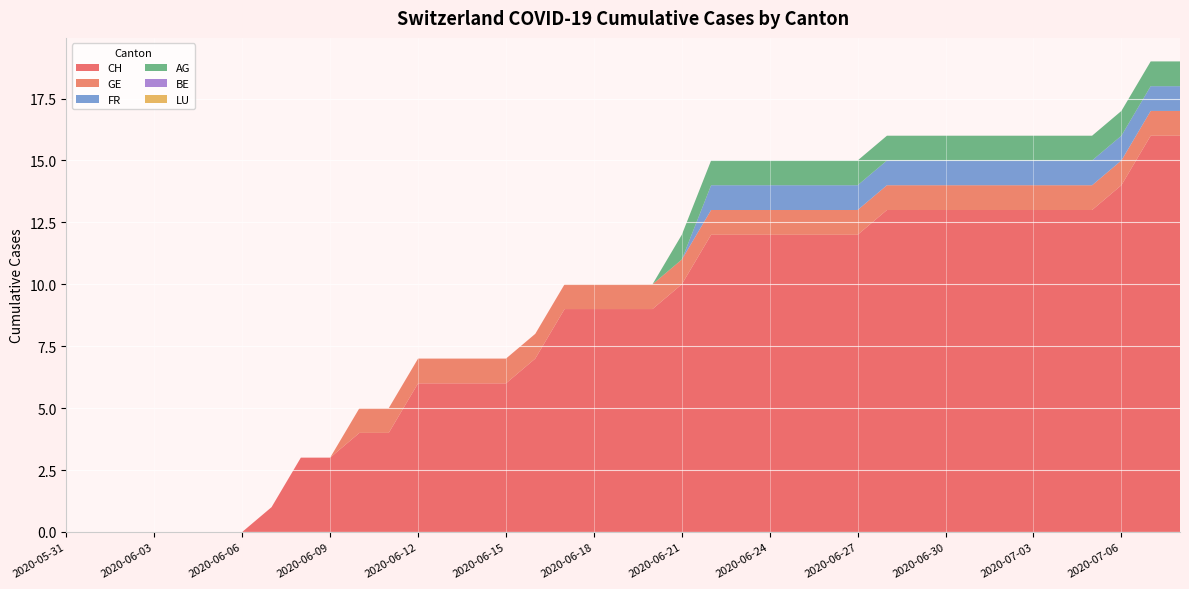

Reading right to left, extract all data points from this chart.

CH: 16	16	14	13	13	13	13	13	13	13	13	12	12	12	12	12	12	10	9	9	9	9	7	6	6	6	6	4	4	3	3	1	0	0	0	0	0	0	0
GE: 1	1	1	1	1	1	1	1	1	1	1	1	1	1	1	1	1	1	1	1	1	1	1	1	1	1	1	1	1	0	0	0	0	0	0	0	0	0	0
FR: 1	1	1	1	1	1	1	1	1	1	1	1	1	1	1	1	1	0	0	0	0	0	0	0	0	0	0	0	0	0	0	0	0	0	0	0	0	0	0
AG: 1	1	1	1	1	1	1	1	1	1	1	1	1	1	1	1	1	1	0	0	0	0	0	0	0	0	0	0	0	0	0	0	0	0	0	0	0	0	0
BE: 0	0	0	0	0	0	0	0	0	0	0	0	0	0	0	0	0	0	0	0	0	0	0	0	0	0	0	0	0	0	0	0	0	0	0	0	0	0	0
LU: 0	0	0	0	0	0	0	0	0	0	0	0	0	0	0	0	0	0	0	0	0	0	0	0	0	0	0	0	0	0	0	0	0	0	0	0	0	0	0